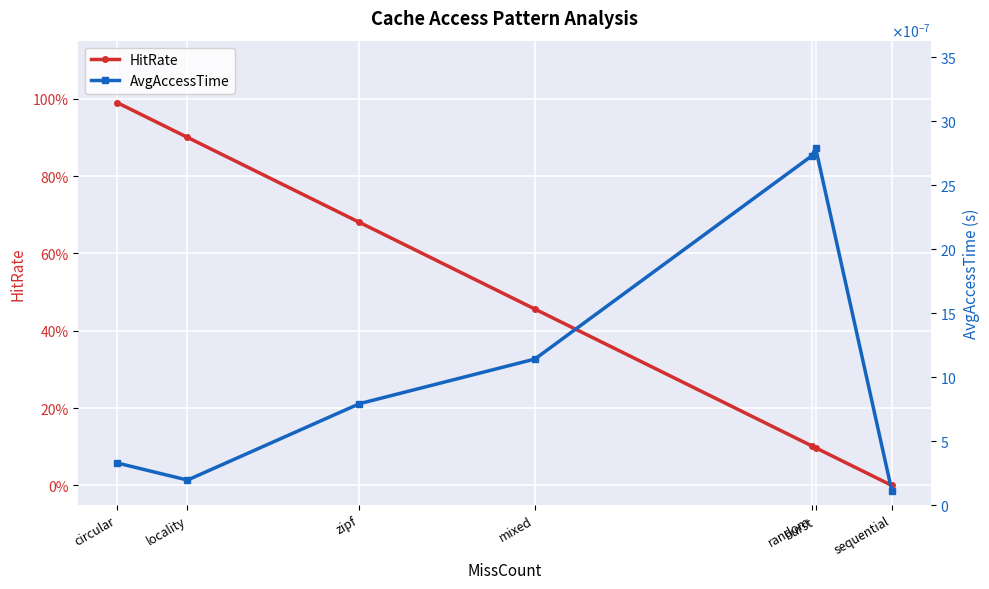

What is the difference between the highest and lowest values at random?

0.1